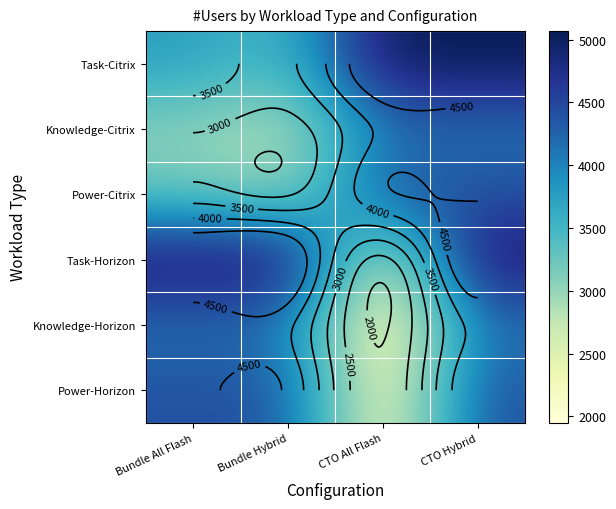

Where is Power-Citrix nearest to the value 3675?

Bundle All Flash